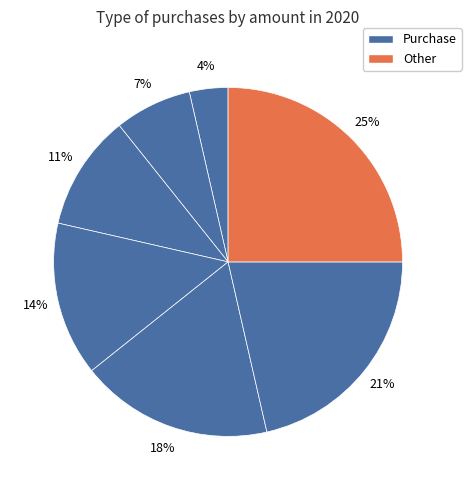

Count the number of slices in the pie.

7